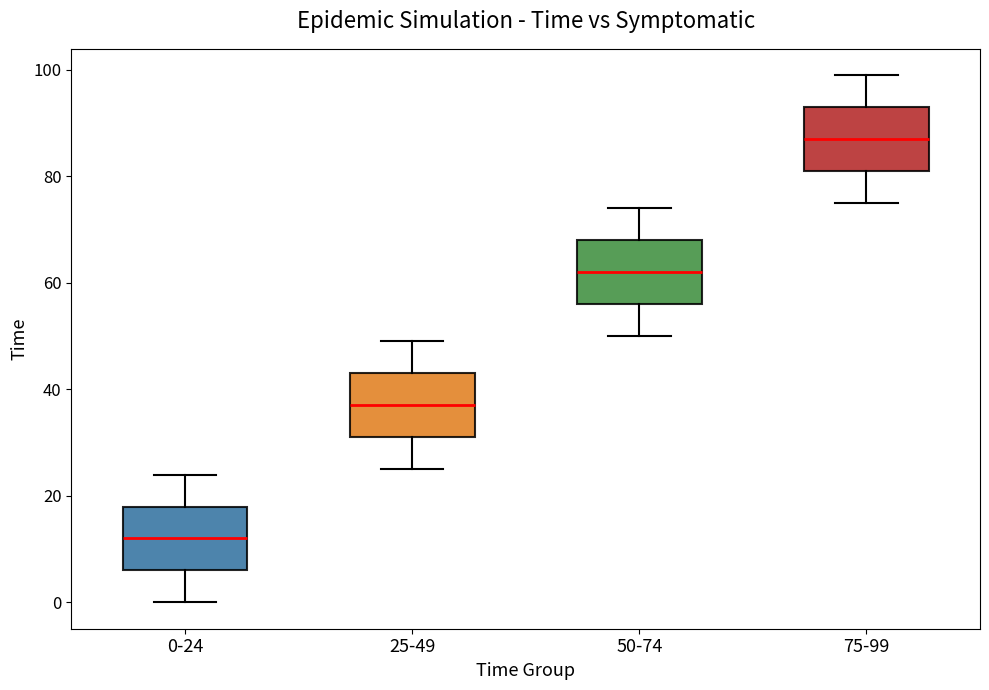

Reading left to right, transcribe this box plot: for each box, give where its median line is, the range the box spans, and where its two whiskers end, as read against the y-axis. The values are not printed on the chart, so give them approximately, as read against the axis.

0-24: median 12, box 6 to 18, whiskers 0 to 24
25-49: median 38, box 32 to 44, whiskers 26 to 50
50-74: median 62, box 56 to 68, whiskers 50 to 74
75-99: median 88, box 82 to 94, whiskers 76 to 100